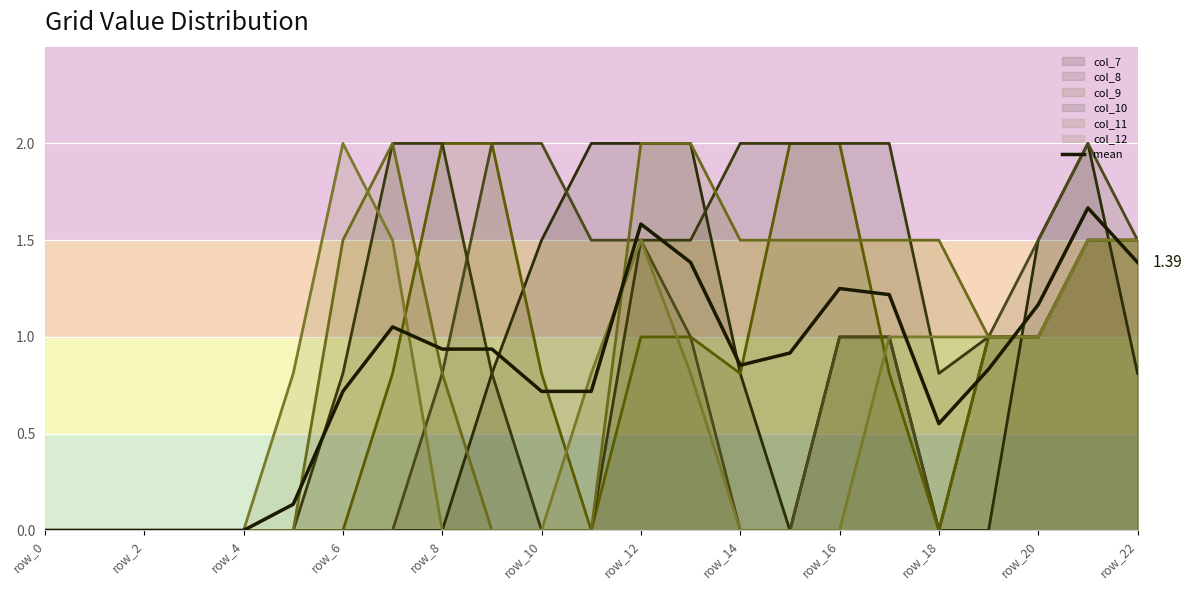

True or false: the data shows 0.8 at 22.

False